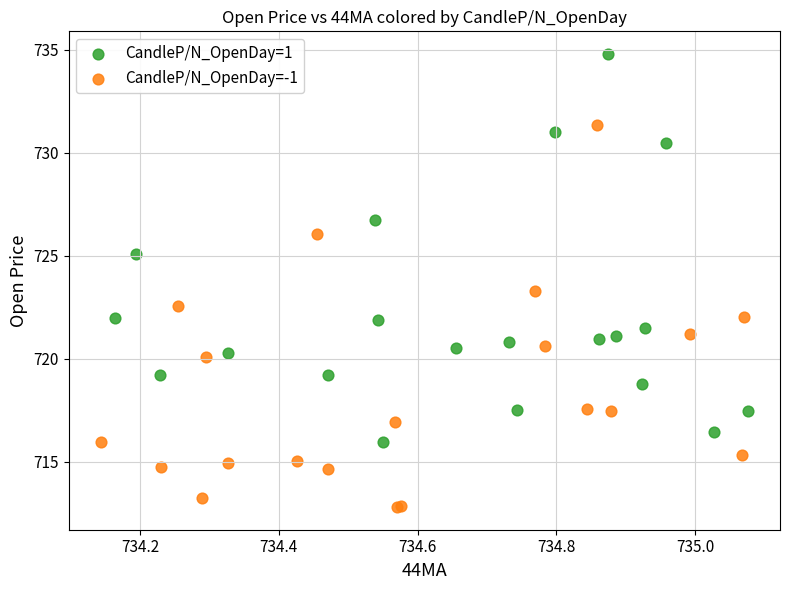

Which series contains the lowest Y value?

CandleP/N_OpenDay=-1